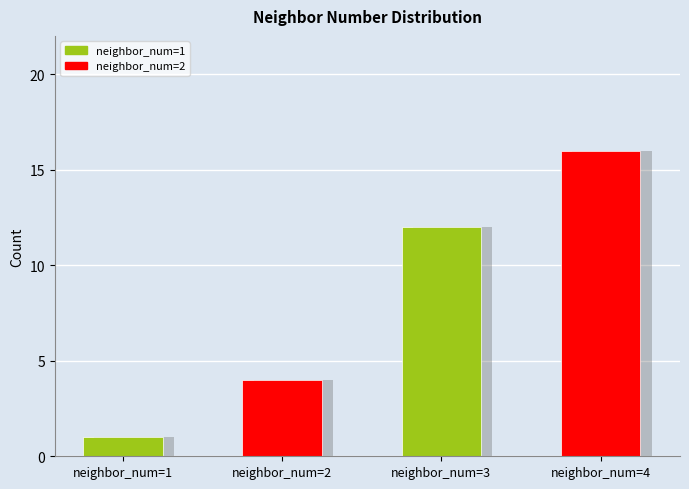

What is the sum of the values at neighbor_num=3 and neighbor_num=4?

28